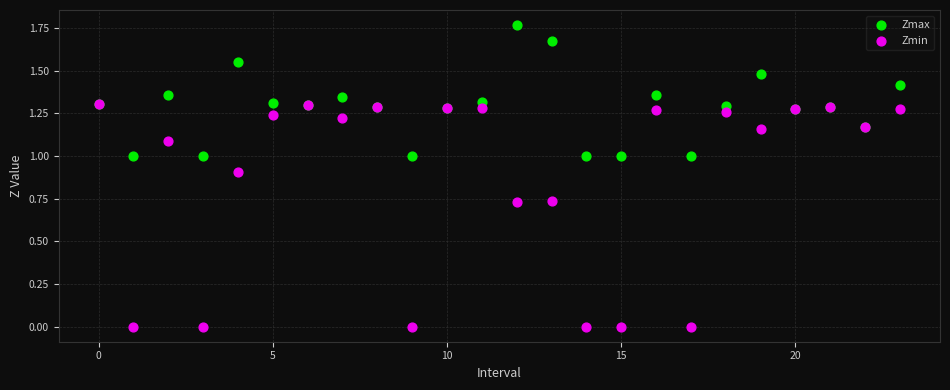

Which series reaches the maximum Y coordinate?

Zmax